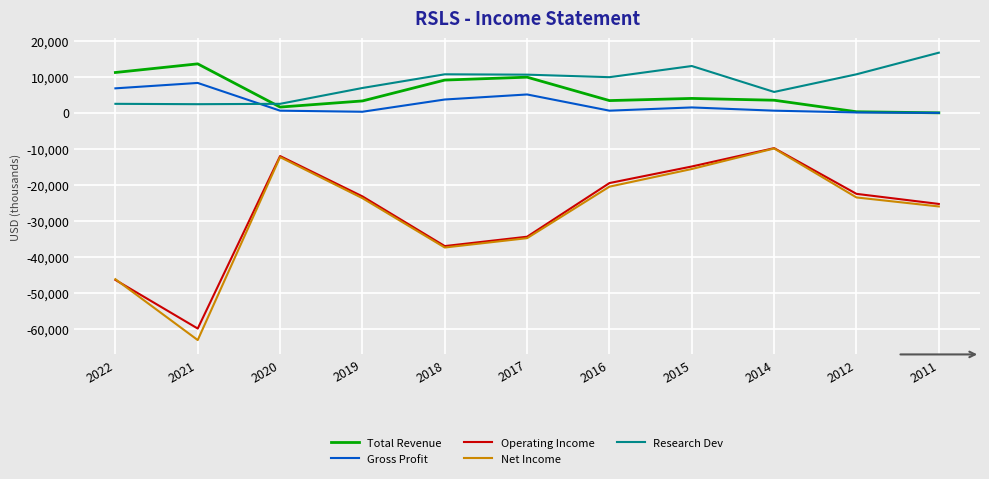

Which series changed the most between 2020 and 2018?

Net Income